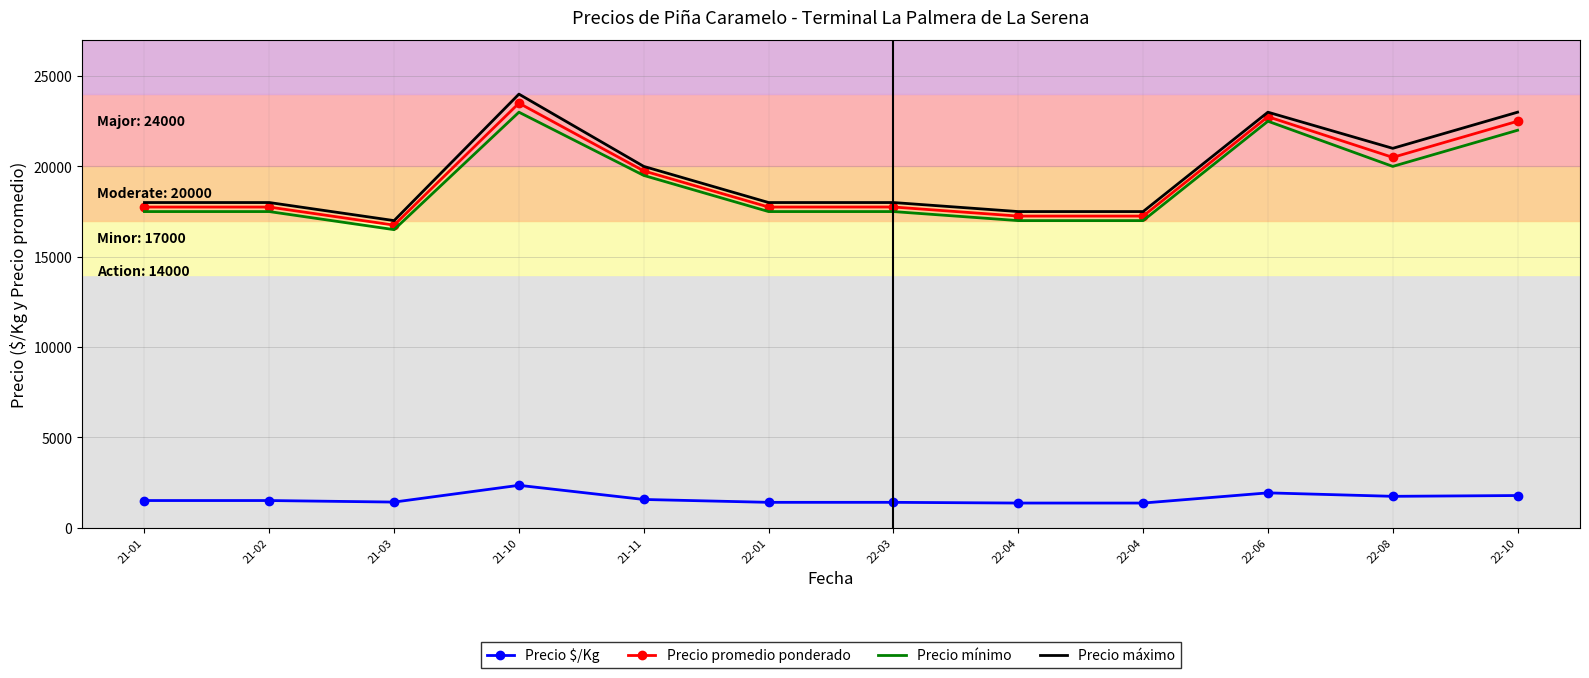

Which category has the highest value in the Precio mínimo series?

21-10